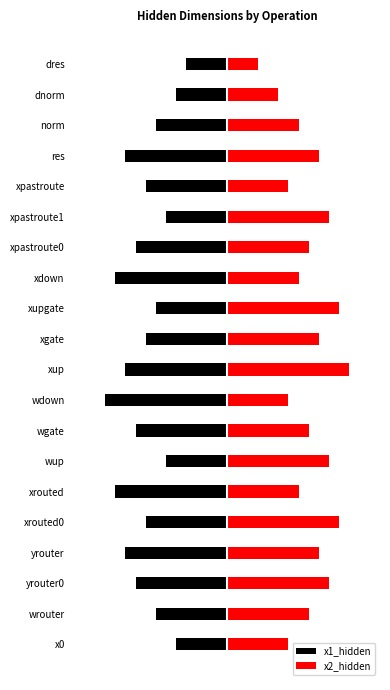

Which series has the largest total across all categories?

x2_hidden